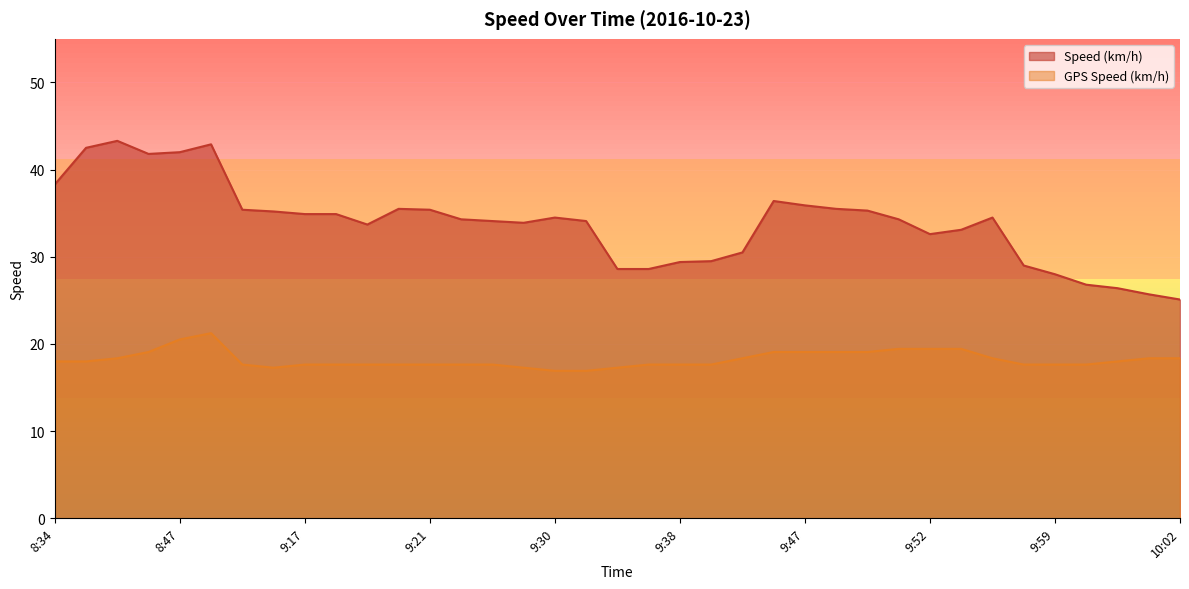

How many lines are shown in the chart?

2